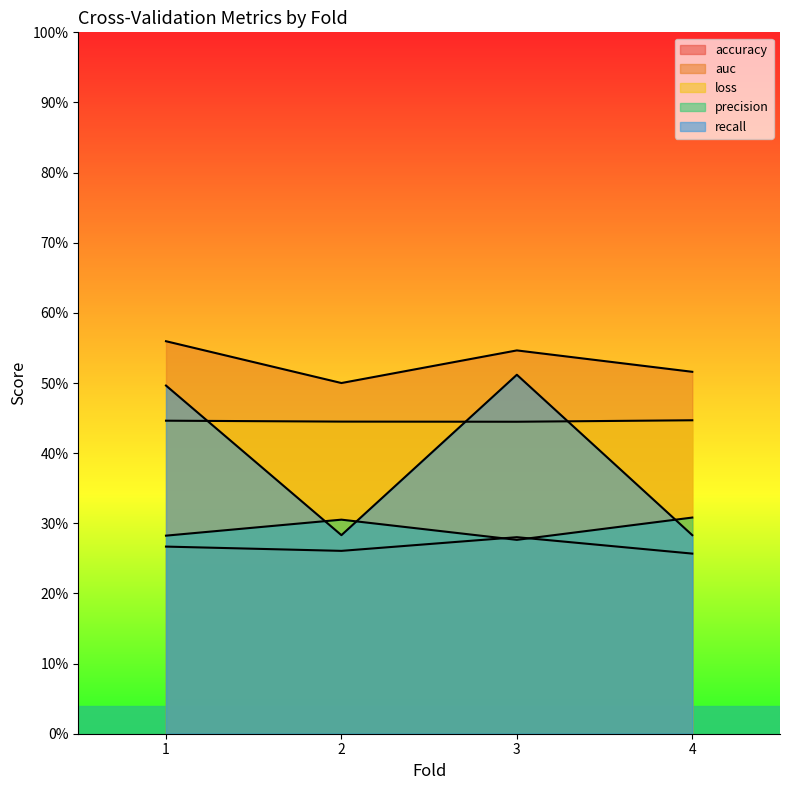

In auc, how many points are lower than both neighbors (excluding endpoints)?

1